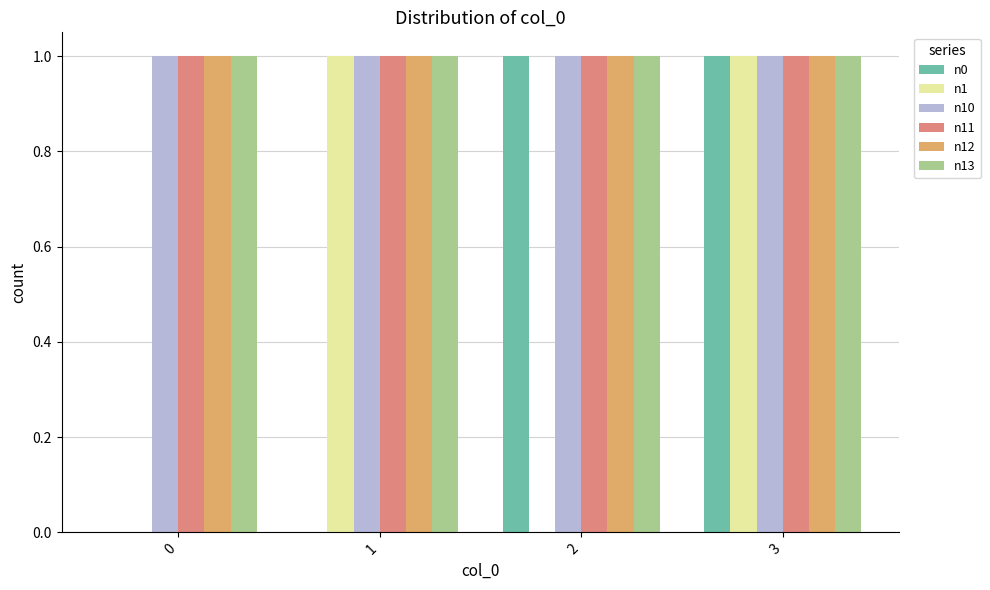

Which series changed the most between 0 and 1?

n1